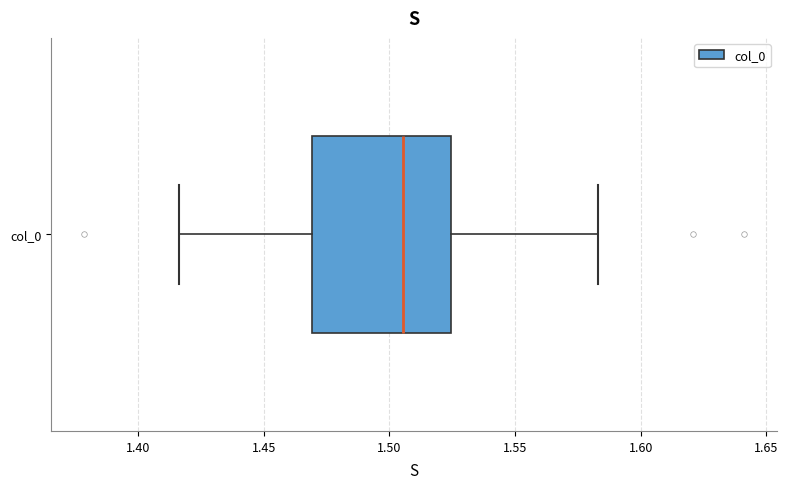

Read this box plot against the x-axis: the position of the median line, the range covered by the box, and the ends of both whiskers. The values are not printed on the chart, so give them approximately, as read against the axis.

median 1.505, box 1.470 to 1.525, whiskers 1.415 to 1.585